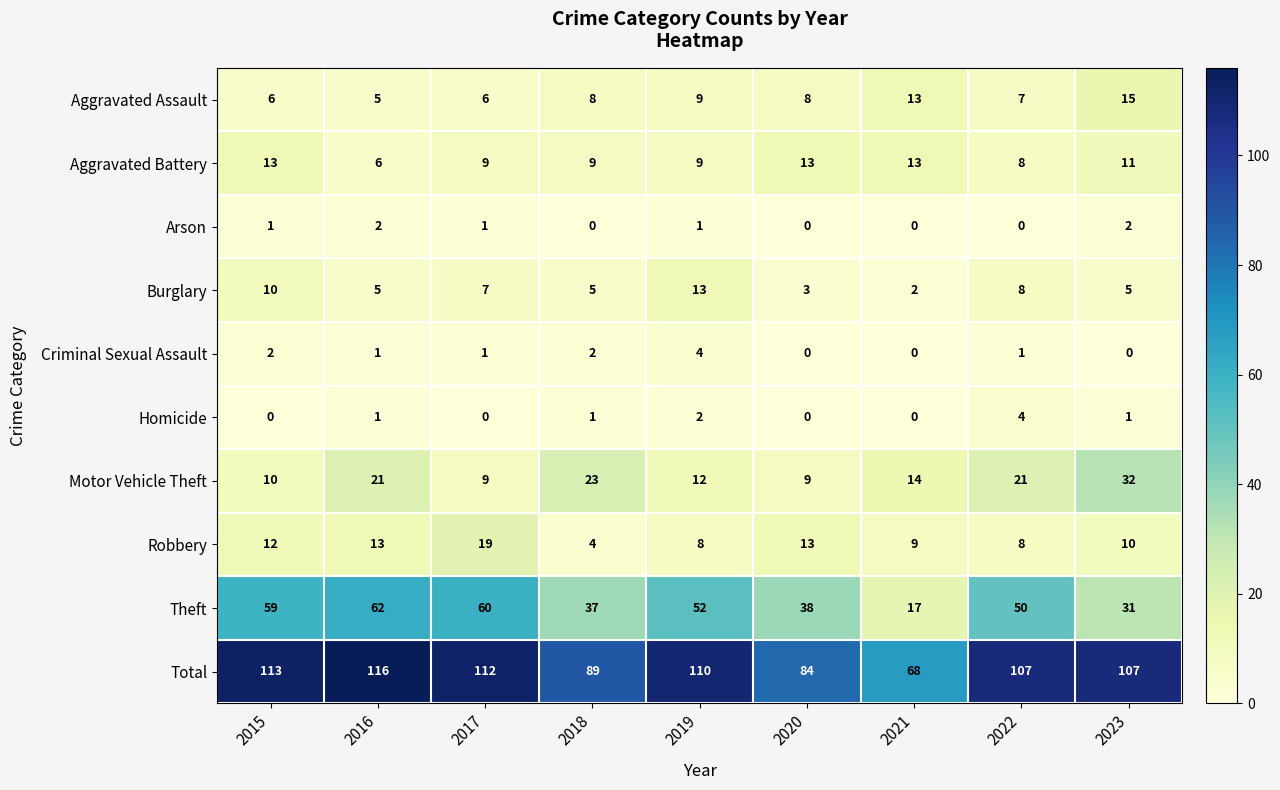

What is the total value across all series at 2015?

226